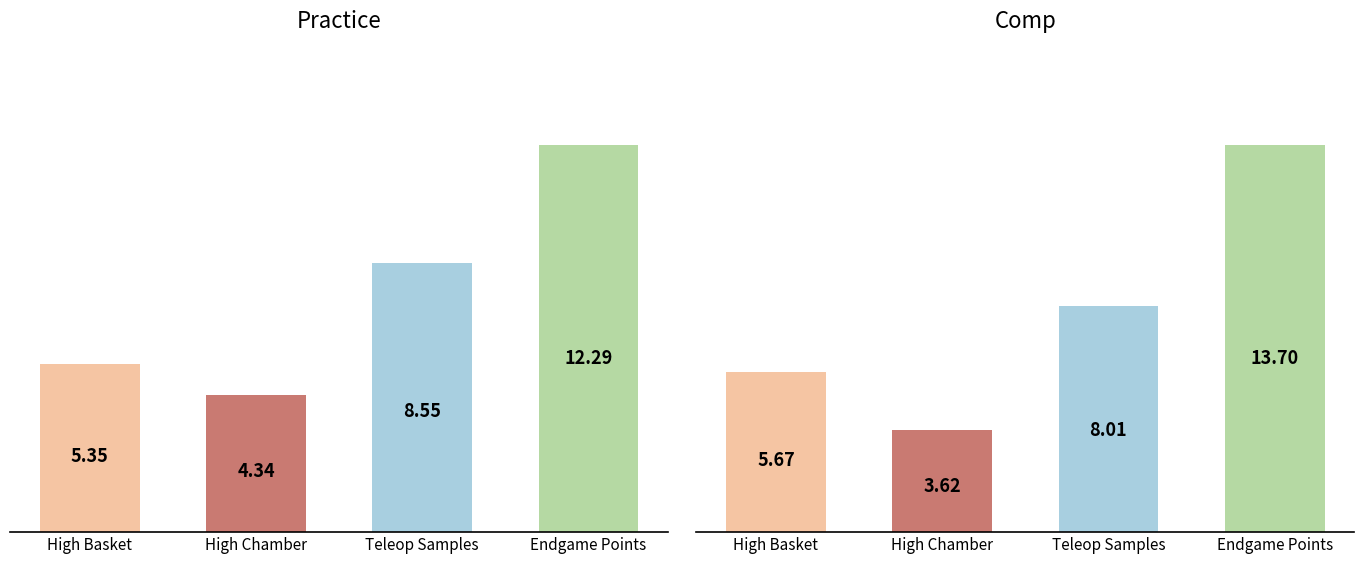

What is the total value across all series at 0?

30.5